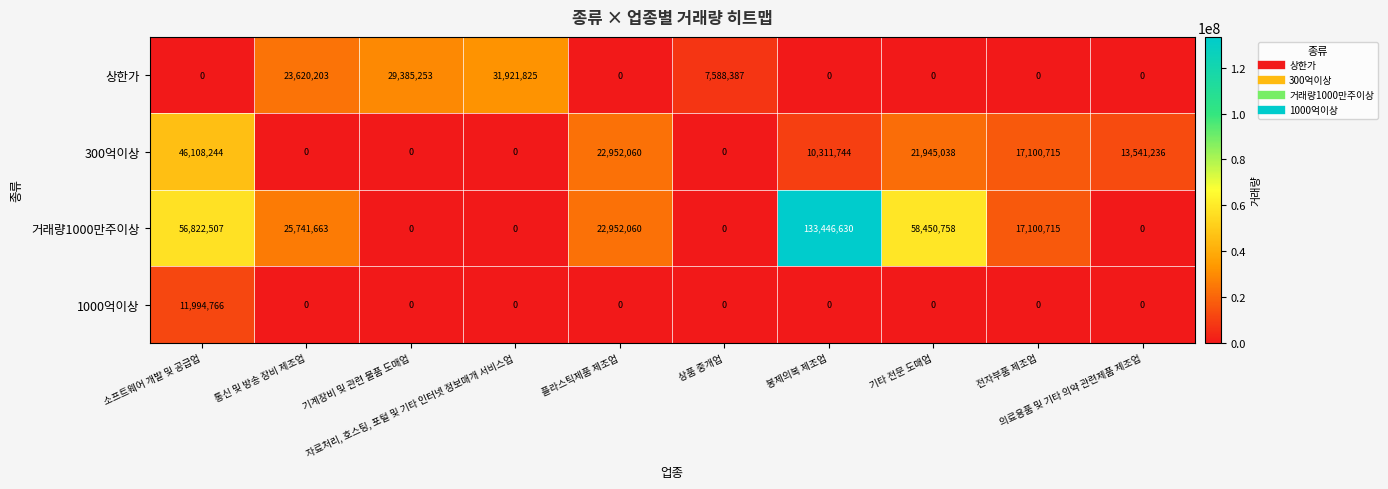

Which series has the widest spread of values?

거래량1000만주이상